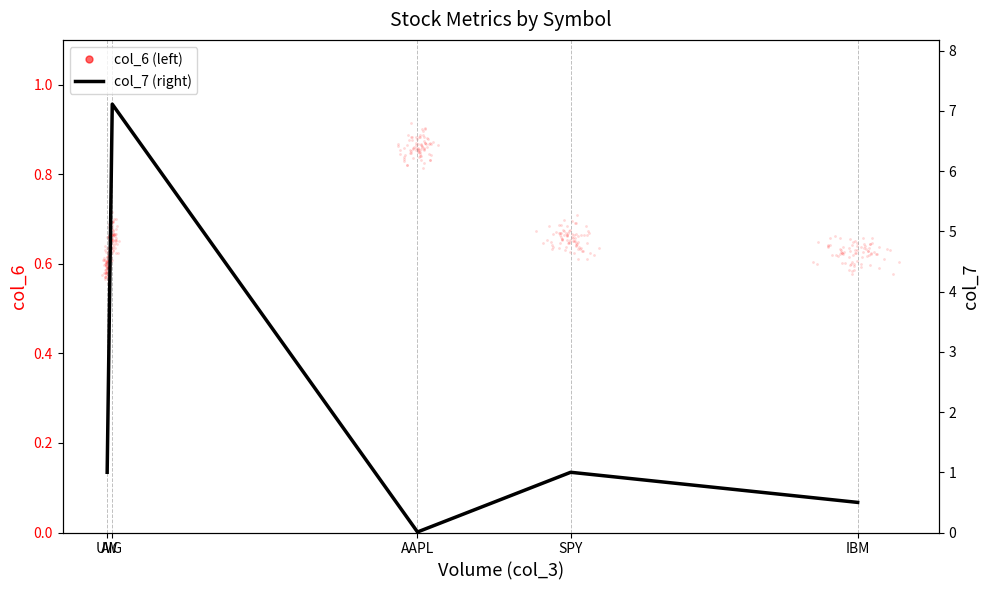

At how many categories does at least one series exceed 3?

1